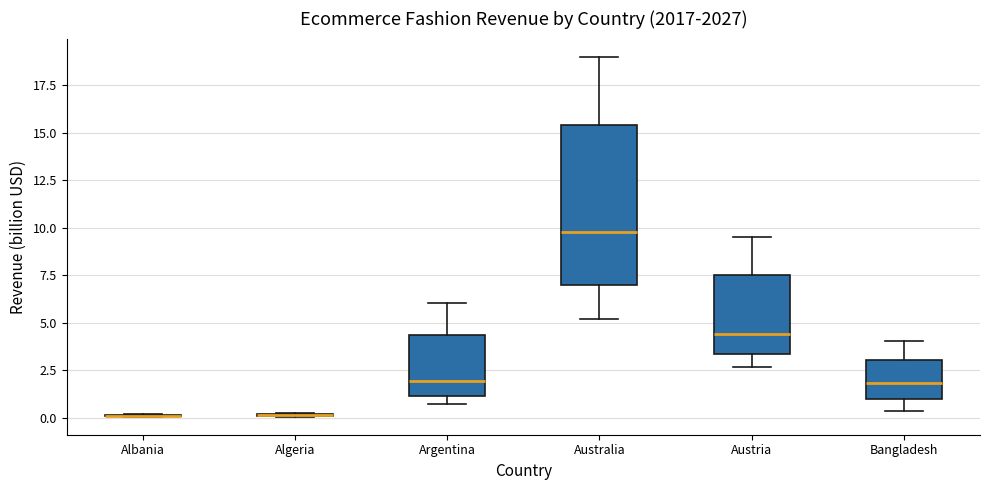

Comparing the boxes themselves (not the whiskers), which one is the tallest?

Australia